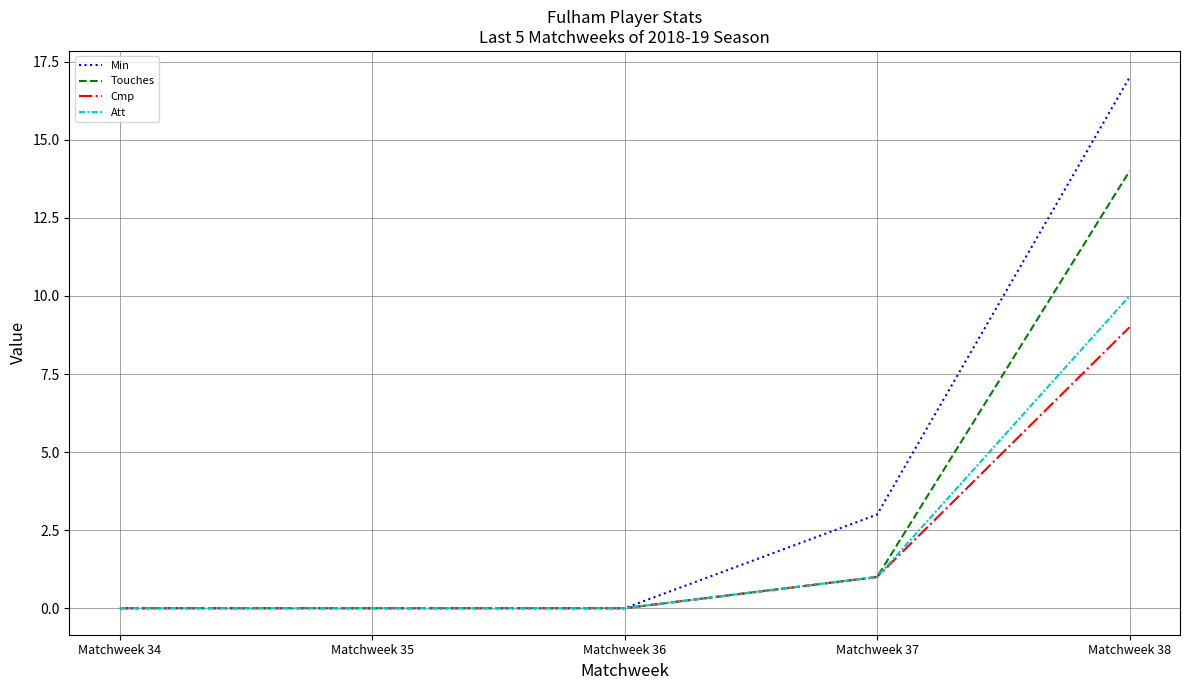

Between Matchweek 36 and Matchweek 38, which series saw the biggest shift?

Min